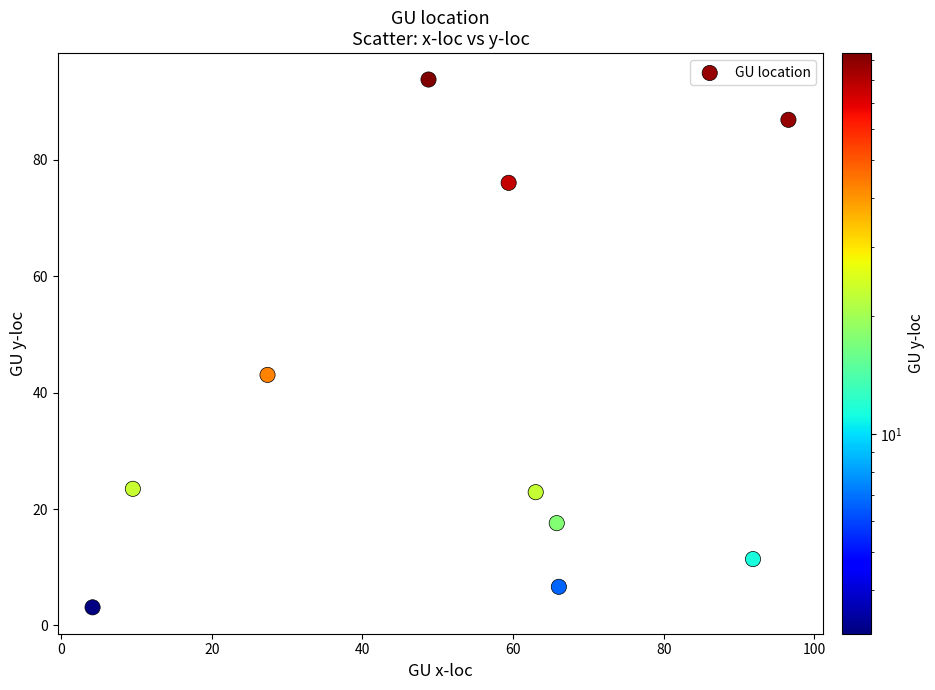

What Y value in the scatter plot is closest to 48?

43.1